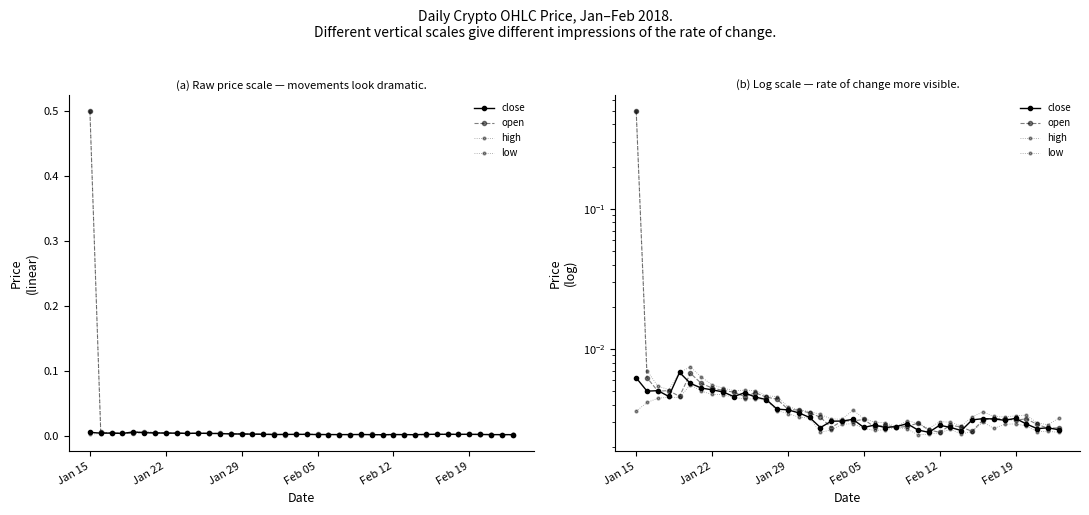

How many lines are shown in the chart?

4